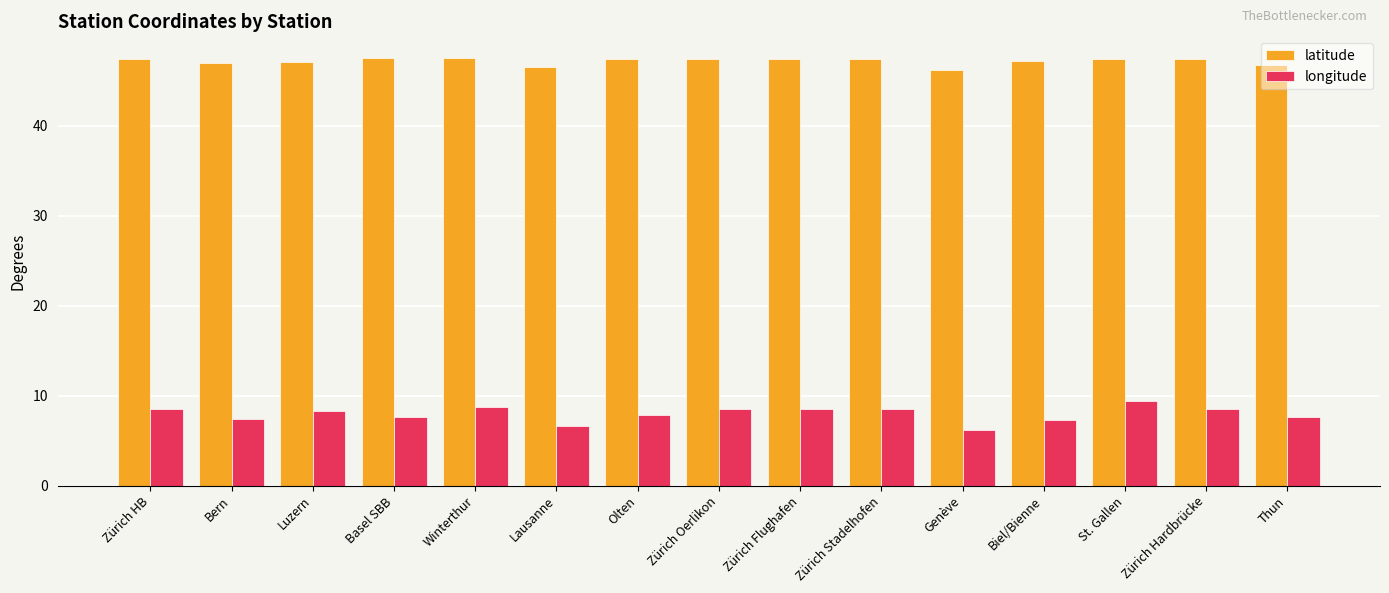

What value does the longitude series have at Genève?

6.1